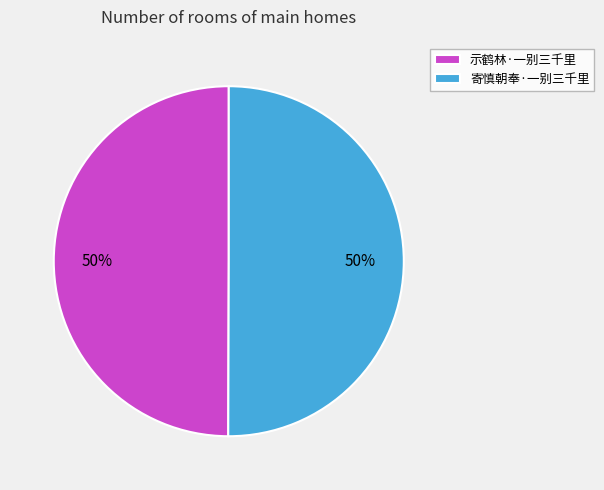

True or false: 示鹤林·一别三千里 accounts for 50% of the total.

True